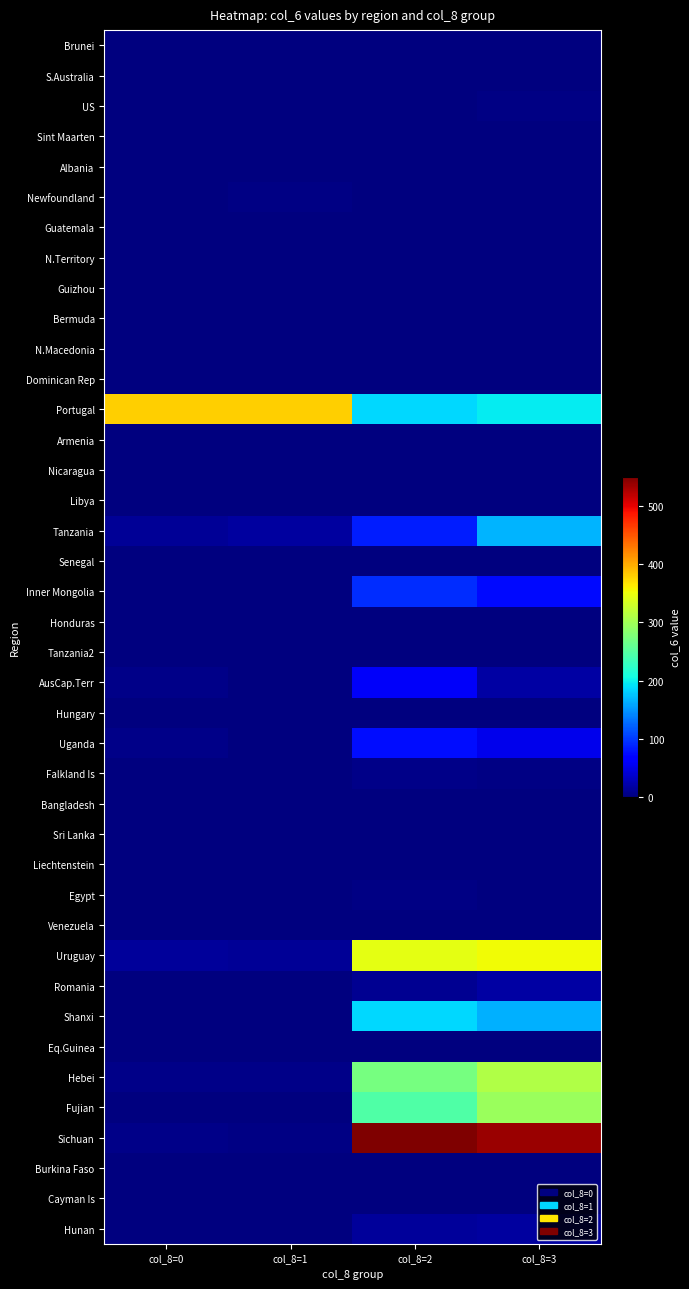

Reading left to right, transcribe all the data shown in this chart.

Brunei: col_8=0=0	col_8=1=0	col_8=2=1	col_8=3=0
S.Australia: col_8=0=0	col_8=1=0	col_8=2=0	col_8=3=2
US: col_8=0=0	col_8=1=0	col_8=2=0	col_8=3=3
Sint Maarten: col_8=0=0	col_8=1=0	col_8=2=0	col_8=3=0
Albania: col_8=0=0	col_8=1=0	col_8=2=0	col_8=3=0
Newfoundland: col_8=0=0	col_8=1=3	col_8=2=0	col_8=3=0
Guatemala: col_8=0=0	col_8=1=0	col_8=2=0	col_8=3=0
N.Territory: col_8=0=0	col_8=1=0	col_8=2=0	col_8=3=0
Guizhou: col_8=0=0	col_8=1=0	col_8=2=0	col_8=3=2
Bermuda: col_8=0=0	col_8=1=0	col_8=2=0	col_8=3=0
N.Macedonia: col_8=0=0	col_8=1=0	col_8=2=0	col_8=3=0
Dominican Rep: col_8=0=0	col_8=1=0	col_8=2=0	col_8=3=0
Portugal: col_8=0=379	col_8=1=380	col_8=2=186	col_8=3=196
Armenia: col_8=0=0	col_8=1=0	col_8=2=0	col_8=3=0
Nicaragua: col_8=0=0	col_8=1=0	col_8=2=0	col_8=3=0
Libya: col_8=0=0	col_8=1=0	col_8=2=0	col_8=3=0
Tanzania: col_8=0=11	col_8=1=16	col_8=2=84	col_8=3=167
Senegal: col_8=0=0	col_8=1=0	col_8=2=1	col_8=3=0
Inner Mongolia: col_8=0=2	col_8=1=1	col_8=2=93	col_8=3=74
Honduras: col_8=0=0	col_8=1=0	col_8=2=0	col_8=3=0
Tanzania2: col_8=0=0	col_8=1=0	col_8=2=0	col_8=3=0
AusCap.Terr: col_8=0=6	col_8=1=1	col_8=2=60	col_8=3=18
Hungary: col_8=0=0	col_8=1=0	col_8=2=0	col_8=3=0
Uganda: col_8=0=6	col_8=1=0	col_8=2=77	col_8=3=52
Falkland Is: col_8=0=0	col_8=1=0	col_8=2=5	col_8=3=3
Bangladesh: col_8=0=0	col_8=1=0	col_8=2=0	col_8=3=0
Sri Lanka: col_8=0=0	col_8=1=0	col_8=2=1	col_8=3=1
Liechtenstein: col_8=0=0	col_8=1=0	col_8=2=0	col_8=3=0
Egypt: col_8=0=1	col_8=1=0	col_8=2=3	col_8=3=1
Venezuela: col_8=0=0	col_8=1=0	col_8=2=0	col_8=3=0
Uruguay: col_8=0=13	col_8=1=12	col_8=2=345	col_8=3=354
Romania: col_8=0=1	col_8=1=0	col_8=2=9	col_8=3=19
Shanxi: col_8=0=2	col_8=1=0	col_8=2=185	col_8=3=164
Eq.Guinea: col_8=0=0	col_8=1=0	col_8=2=0	col_8=3=0
Hebei: col_8=0=6	col_8=1=6	col_8=2=271	col_8=3=310
Fujian: col_8=0=1	col_8=1=1	col_8=2=245	col_8=3=295
Sichuan: col_8=0=5	col_8=1=3	col_8=2=550	col_8=3=536
Burkina Faso: col_8=0=0	col_8=1=0	col_8=2=0	col_8=3=0
Cayman Is: col_8=0=0	col_8=1=0	col_8=2=0	col_8=3=0
Hunan: col_8=0=0	col_8=1=0	col_8=2=14	col_8=3=16